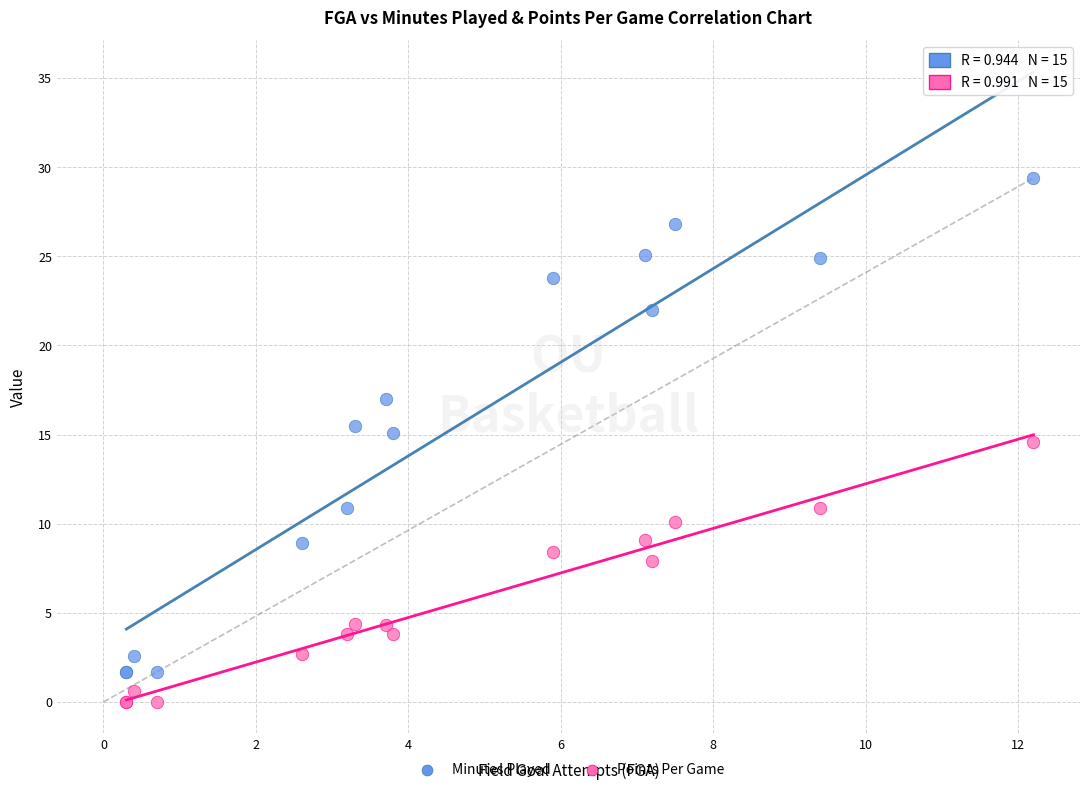

Across all series, what Y value is closest to 14?

14.6